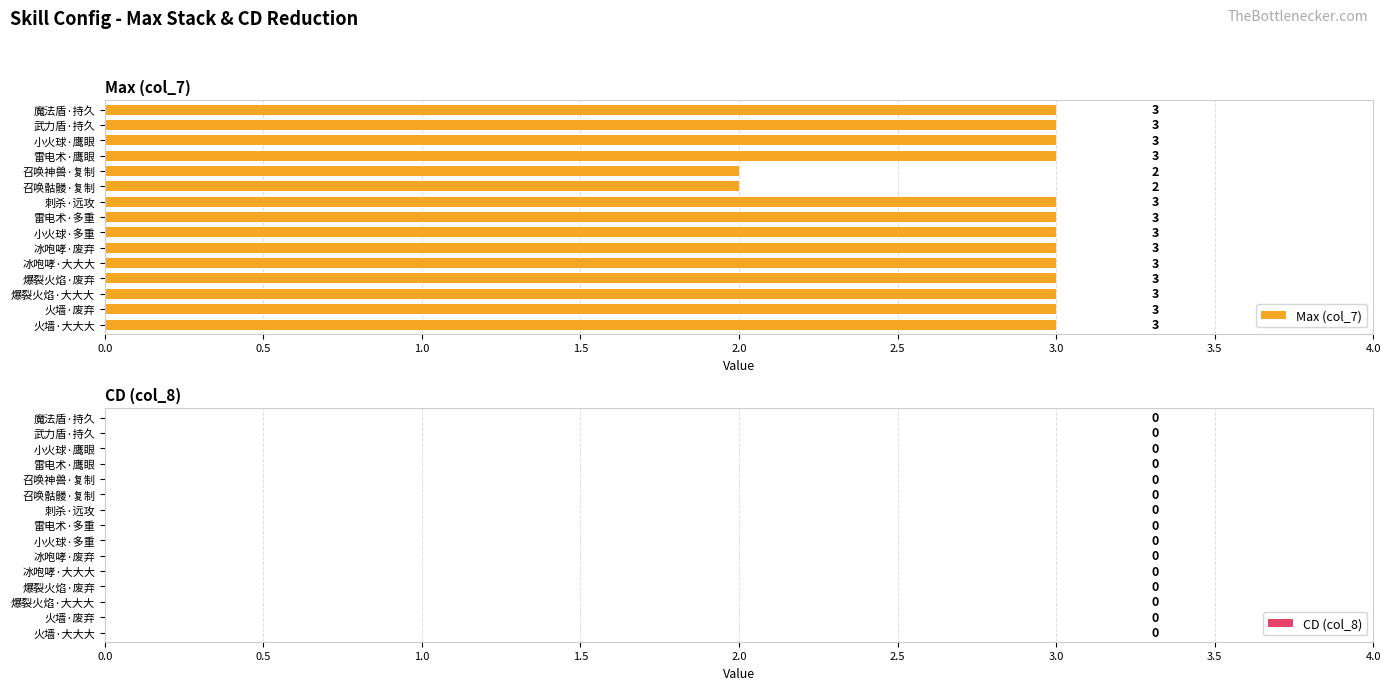

Reading bottom to top, extract all data points from this chart.

火墙·大大大=3	火墙·废弃=3	爆裂火焰·大大大=3	爆裂火焰·废弃=3	冰咆哮·大大大=3	冰咆哮·废弃=3	小火球·多重=3	雷电术·多重=3	刺杀·远攻=3	召唤骷髅·复制=2	召唤神兽·复制=2	雷电术·鹰眼=3	小火球·鹰眼=3	武力盾·持久=3	魔法盾·持久=3